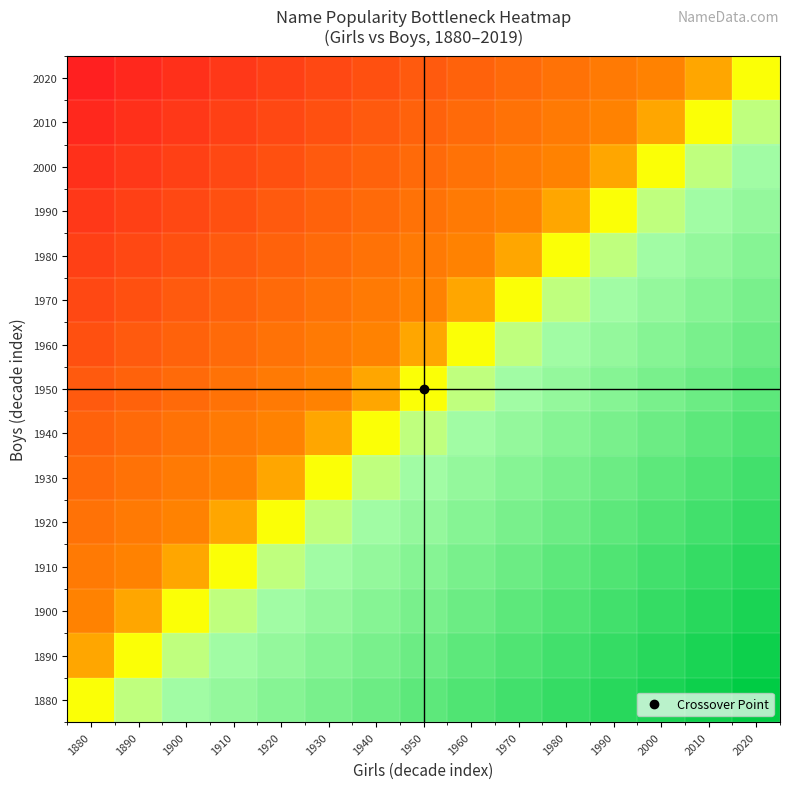

How many distinct data groups are displayed?

15